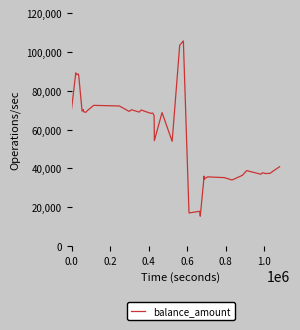

What is the greatest value displayed?

105660.7